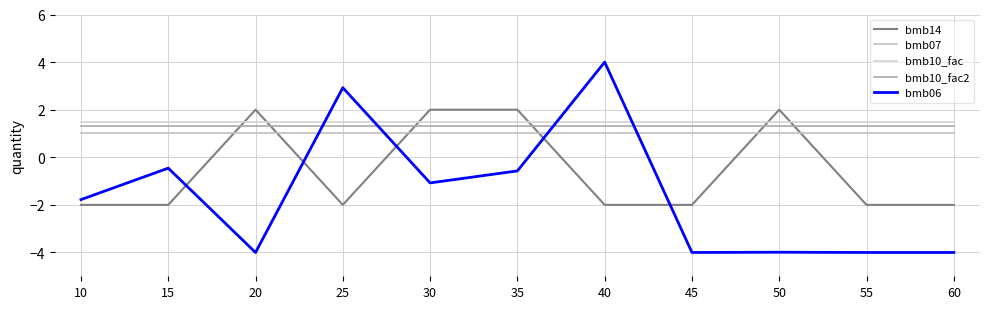

What is the sum of the bmb07 values at 35 and 25?

2.0